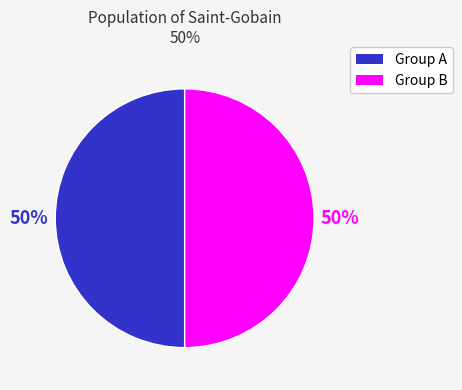

How many segments does this pie chart have?

2